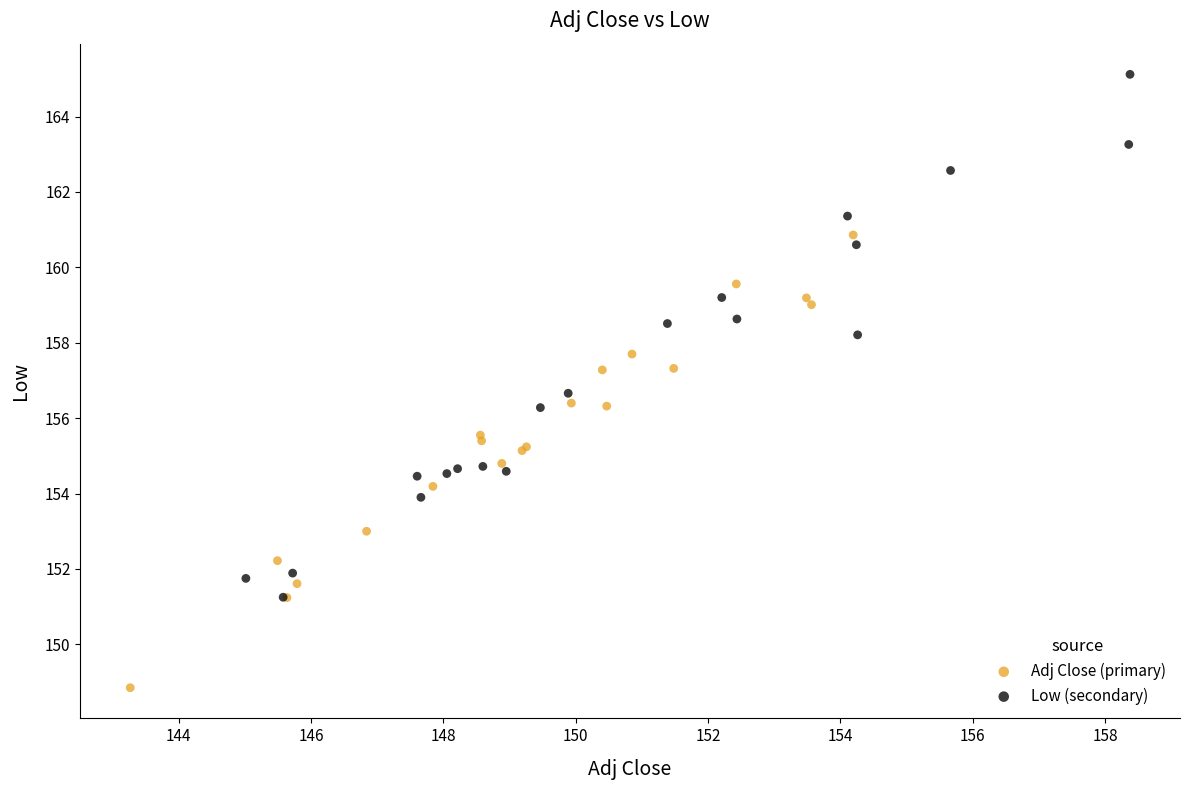

Which series has the widest spread of Y values?

Low (secondary)